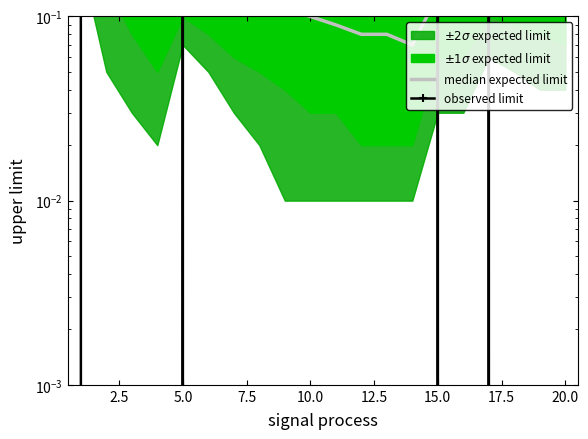

Which series has the largest total across all categories?

observed limit